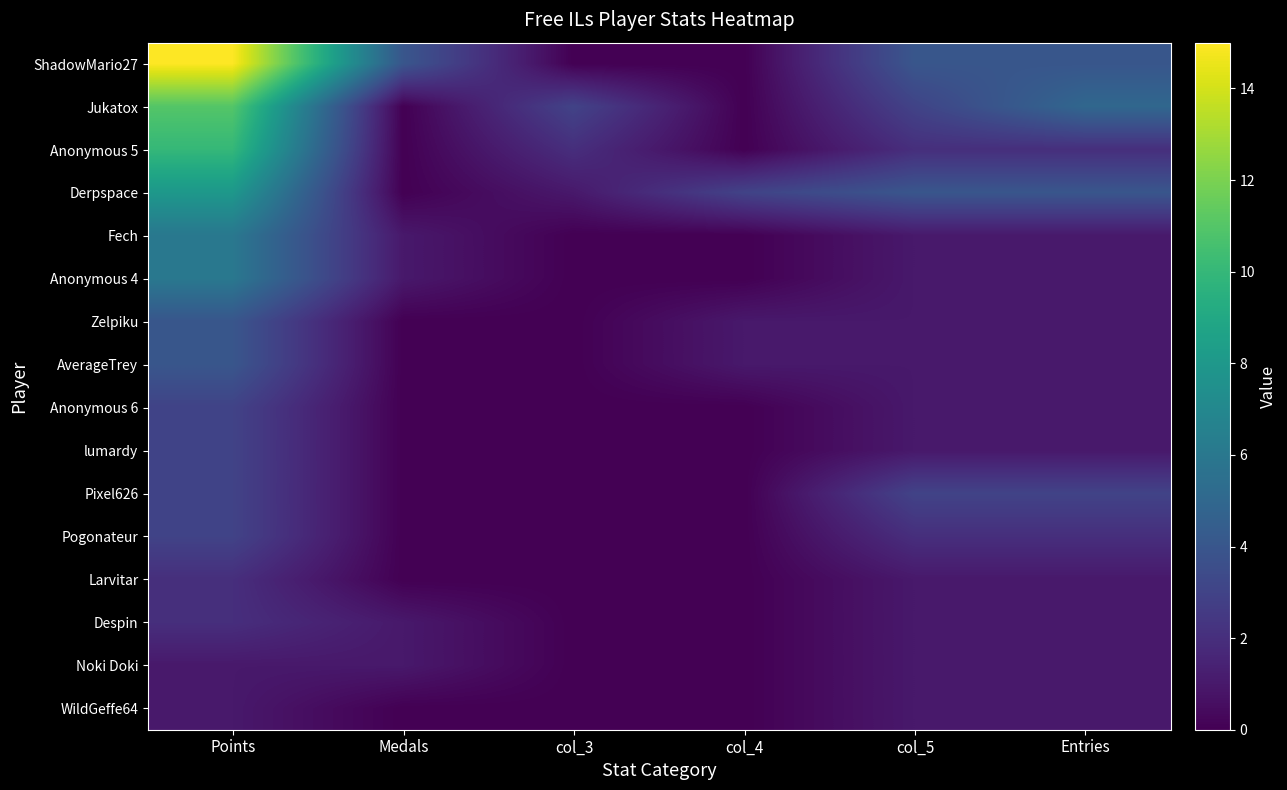

Which series changed the most between col_4 and Entries?

Jukatox